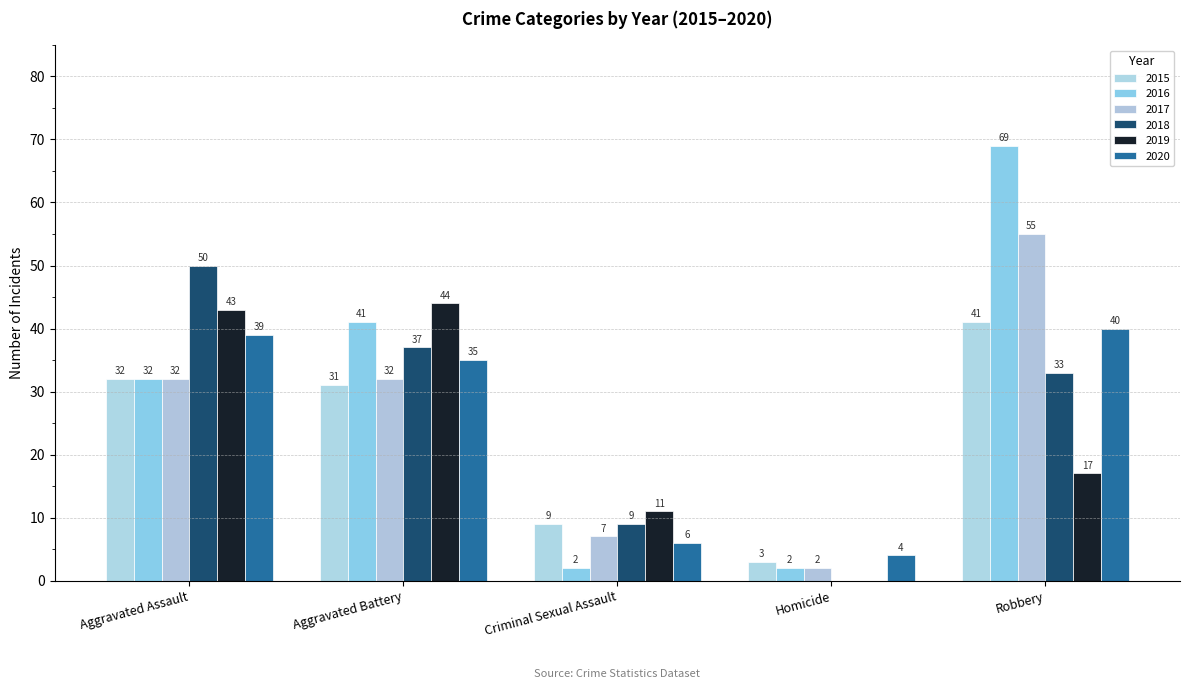

What is the total value across all series at Homicide?

11